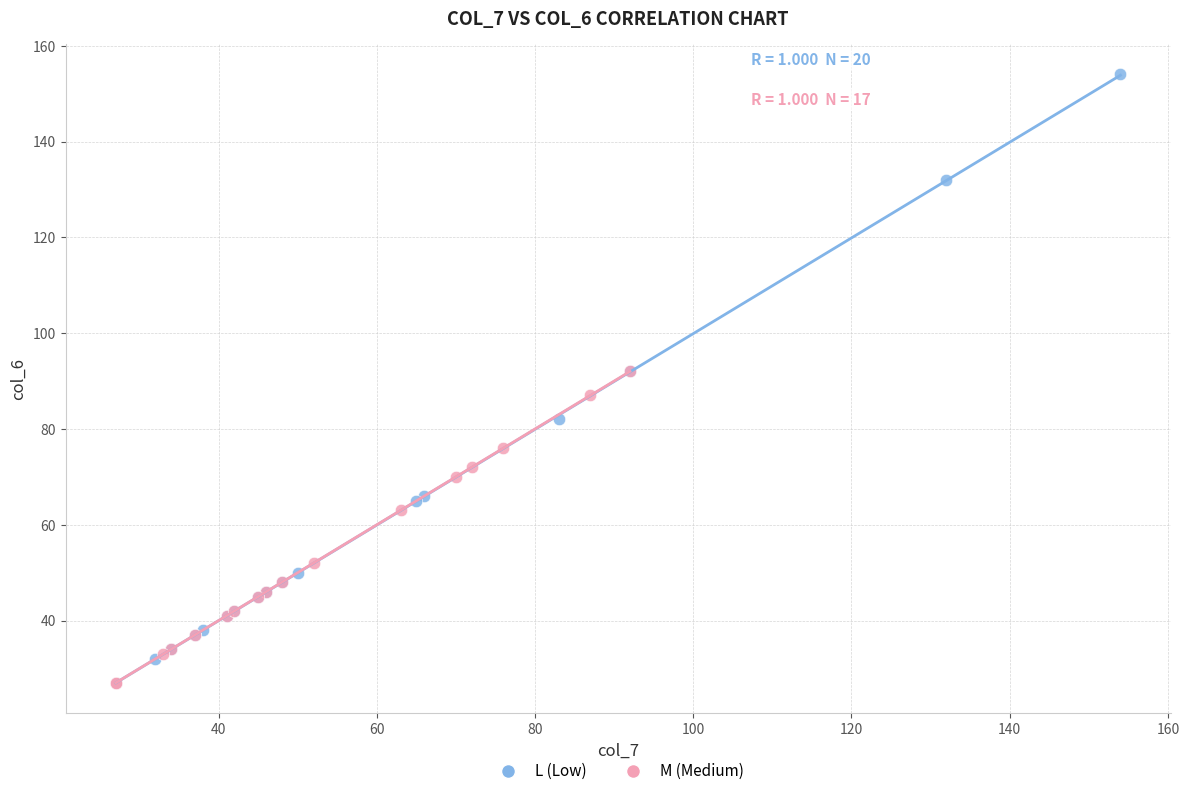

Which series reaches the maximum Y coordinate?

L (Low)